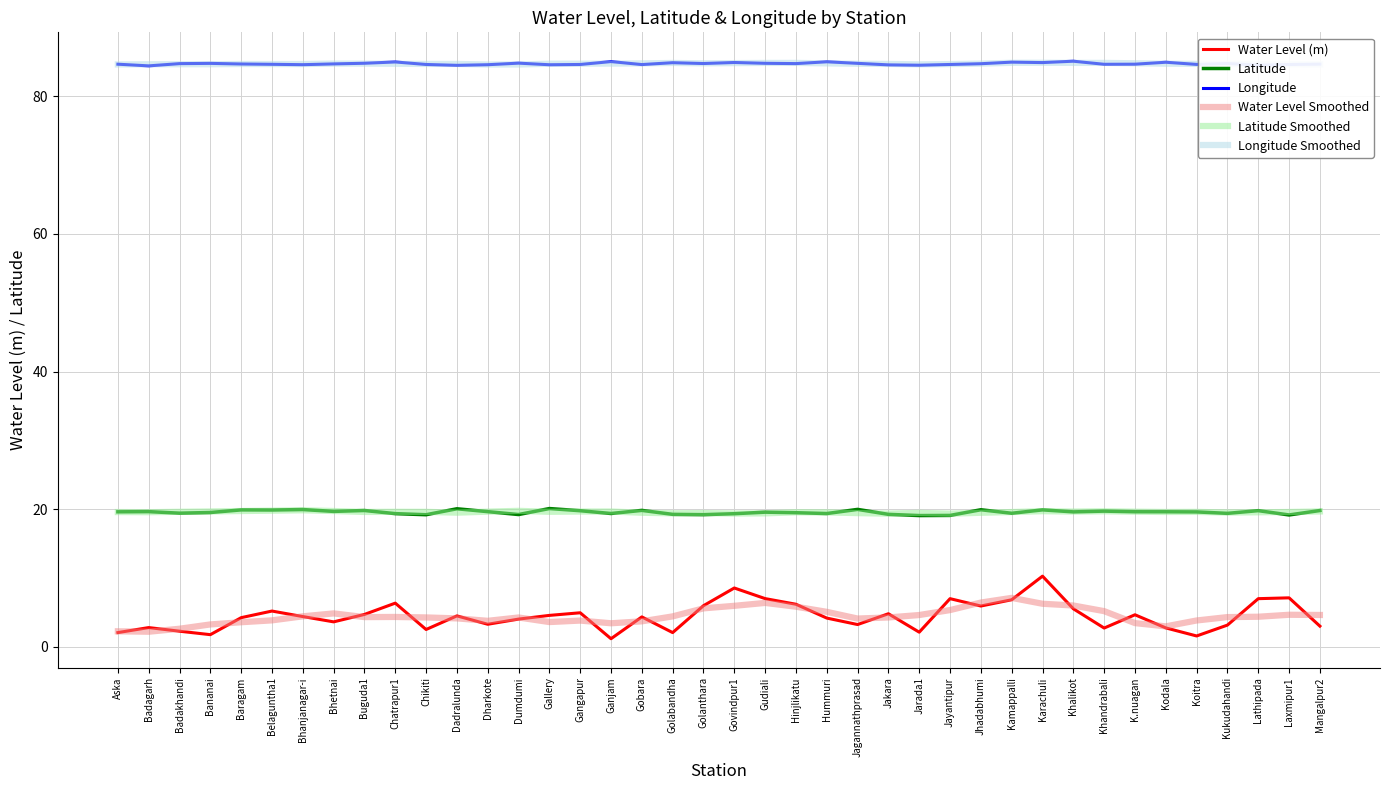

How many lines are shown in the chart?

6